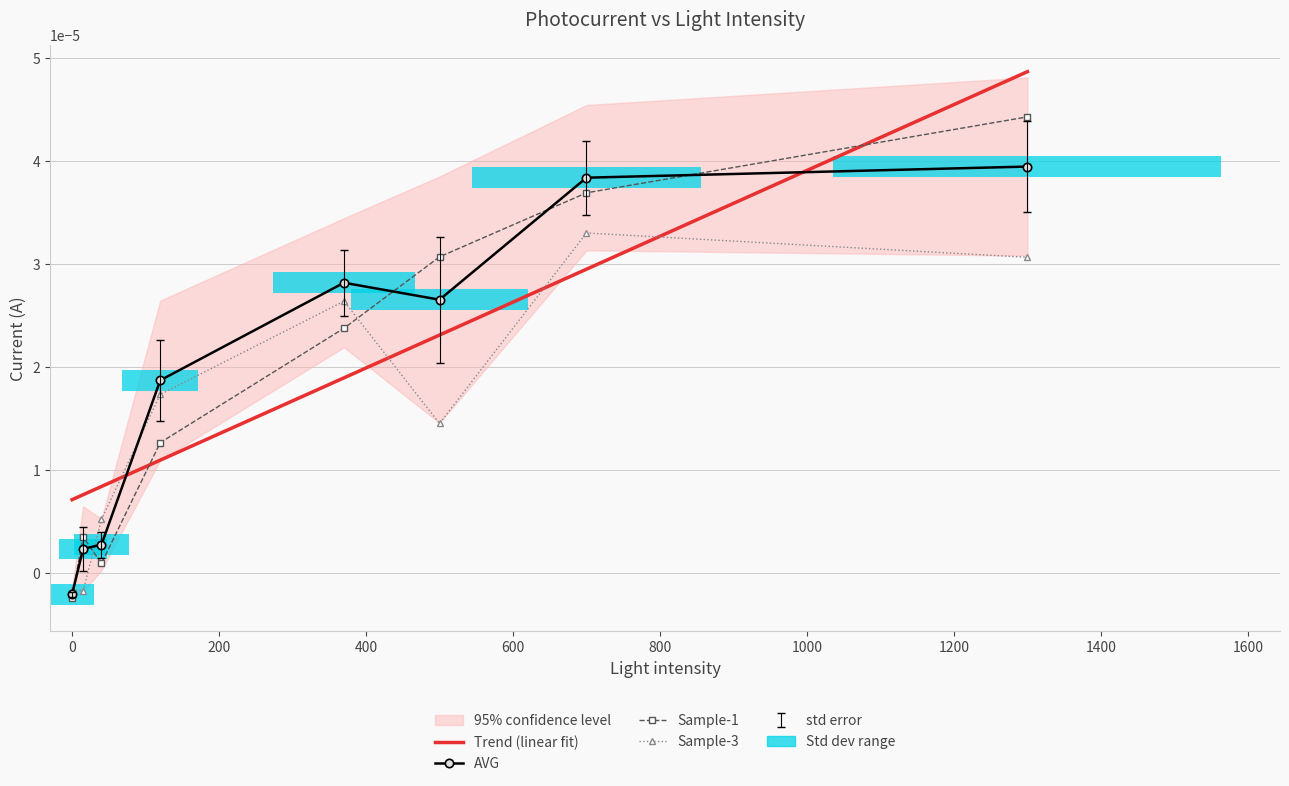

Which has a higher value, 400 or 200?

400